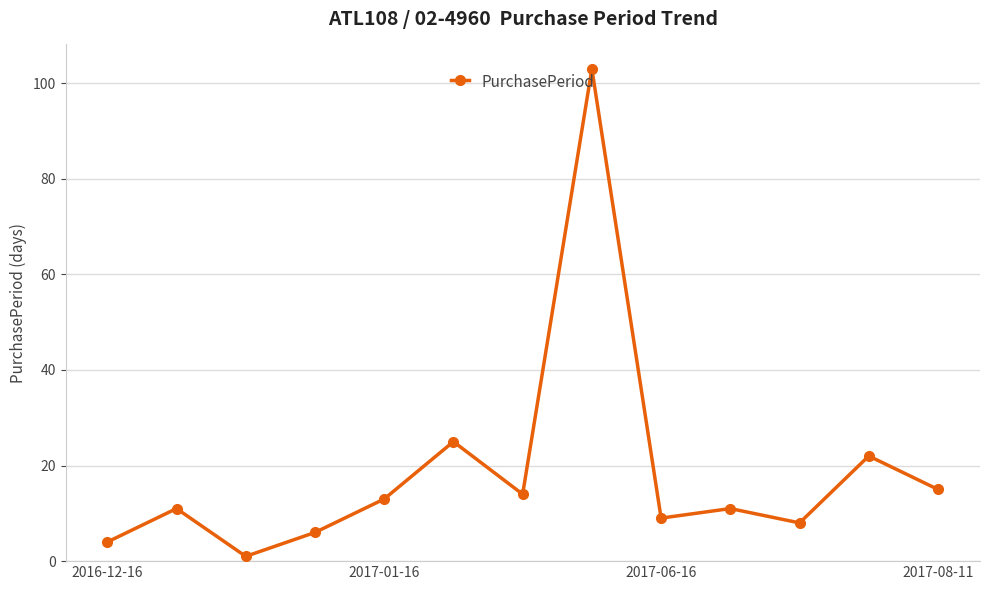

What is the value of the 12th point from the left?

22